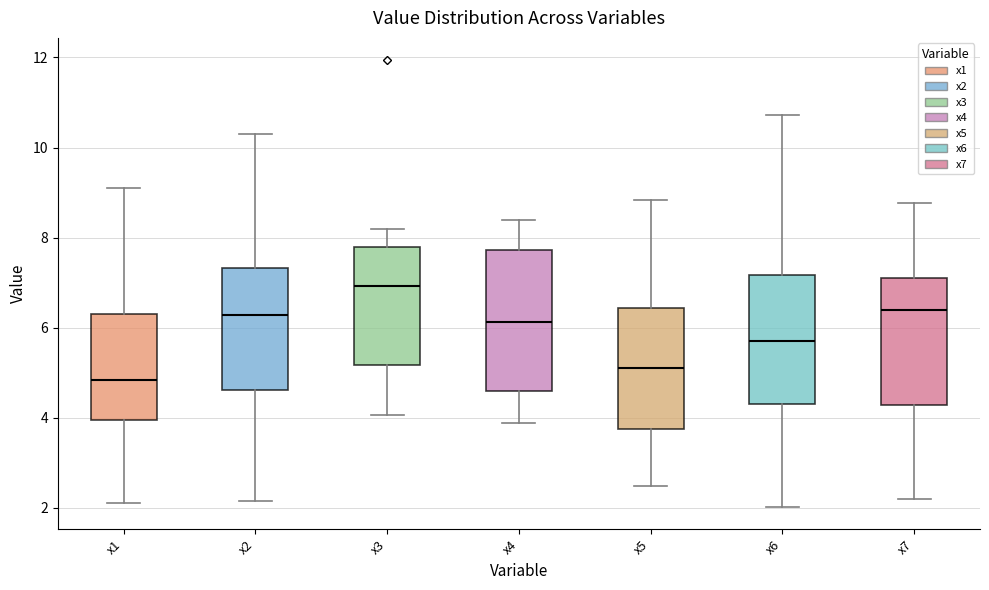

Which box has the lowest median line?

x1